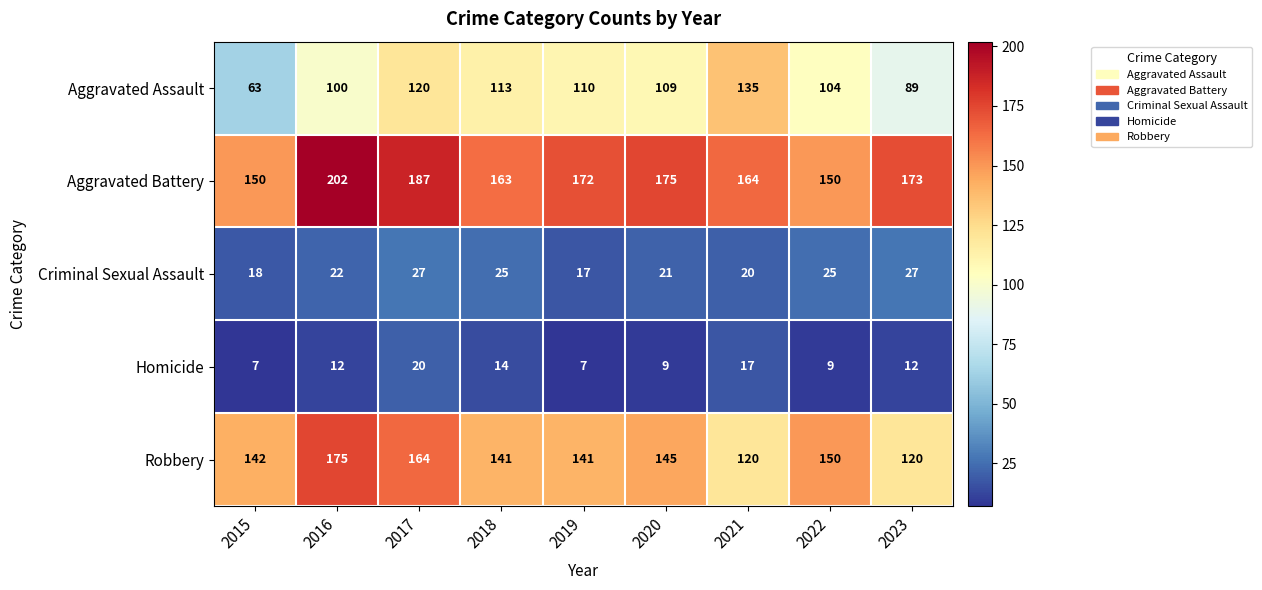

What is the difference between the second highest and minimum values in the Criminal Sexual Assault series?

10